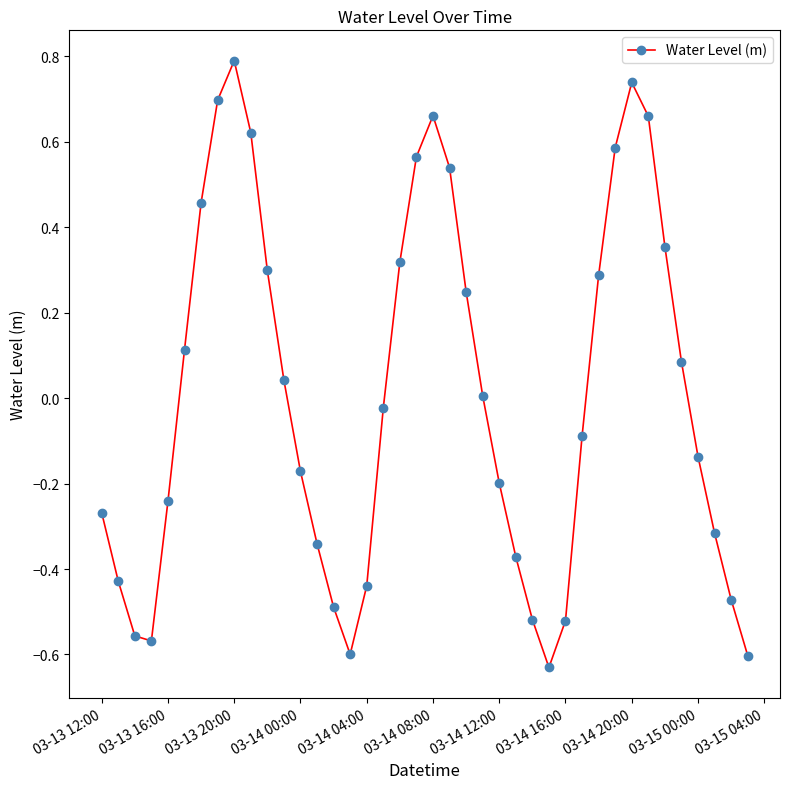

Count the number of data series in this chart.

1